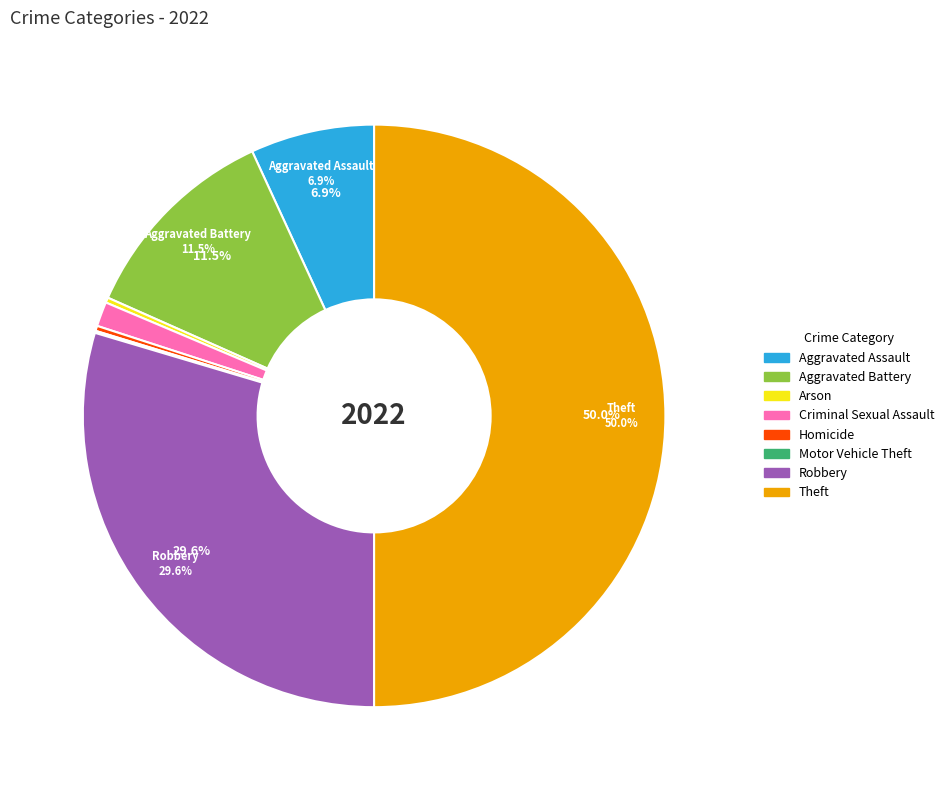

Is Arson the majority of the pie?

No